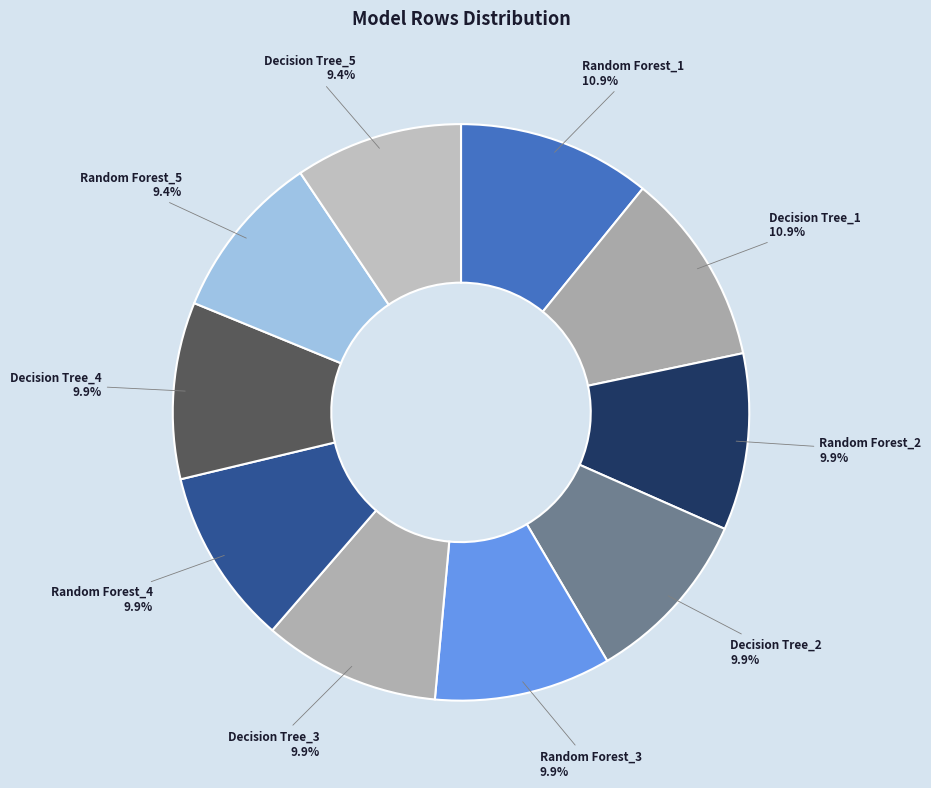

How many segments does this pie chart have?

10